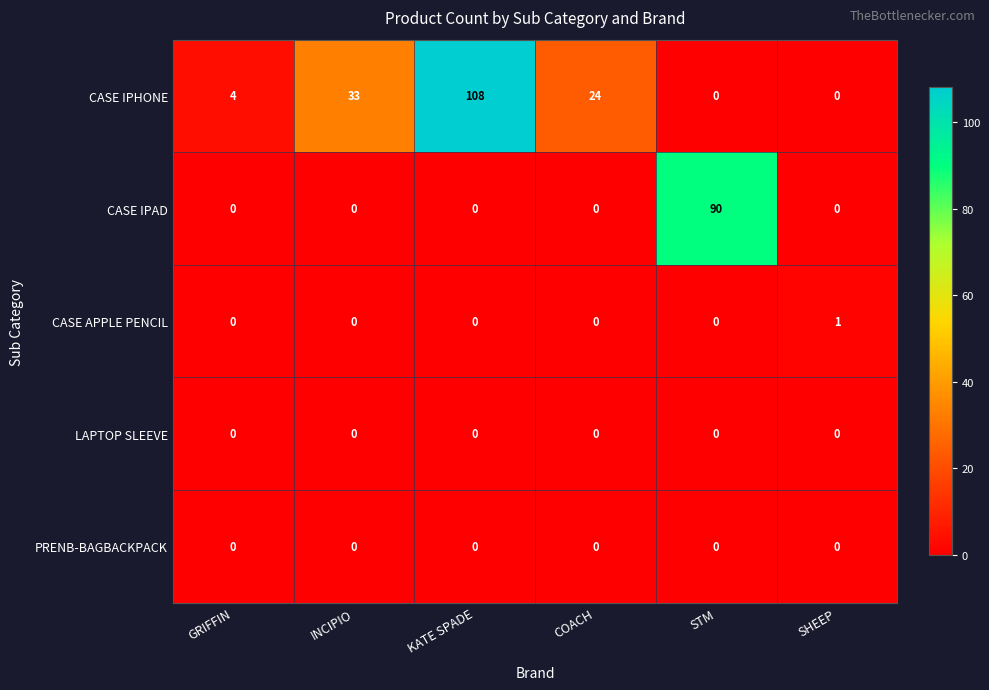

Which series changed the most between INCIPIO and SHEEP?

CASE IPHONE